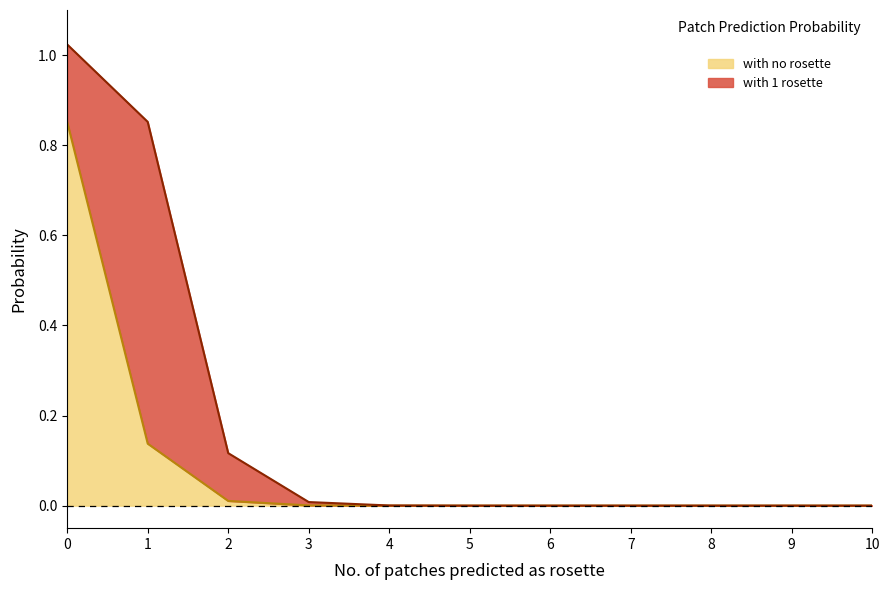

How many lines are shown in the chart?

2